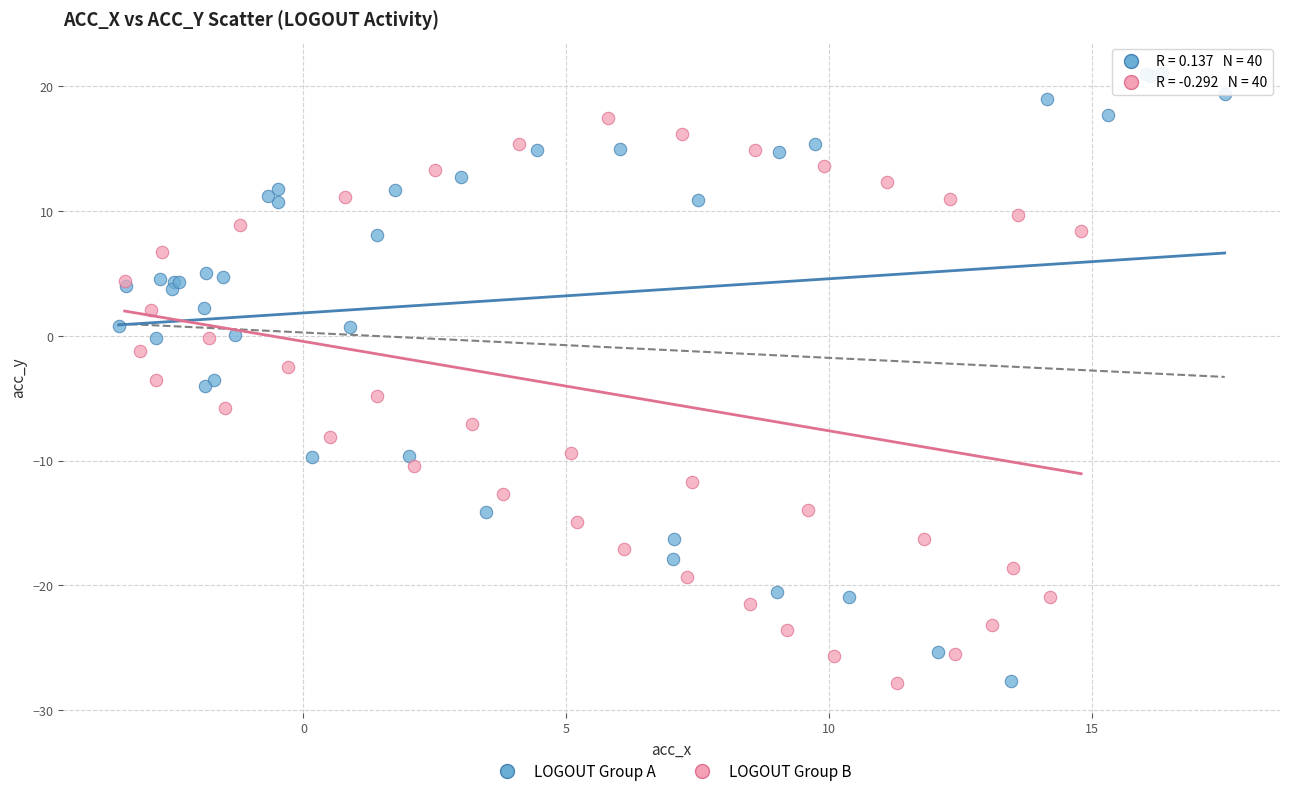

Which series reaches the maximum Y coordinate?

LOGOUT Group A